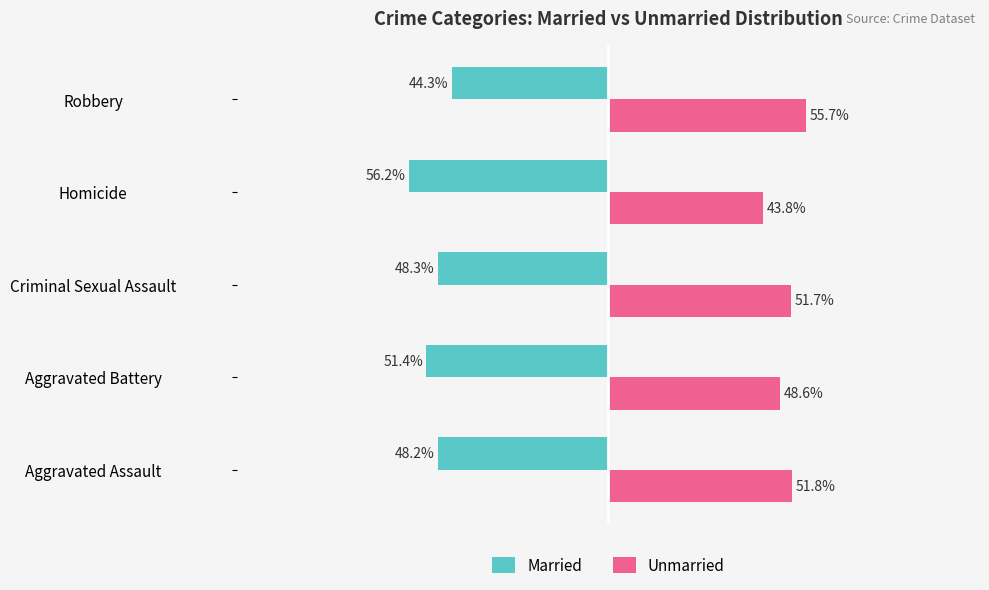

At which label is Unmarried closest to 49?

Aggravated Battery